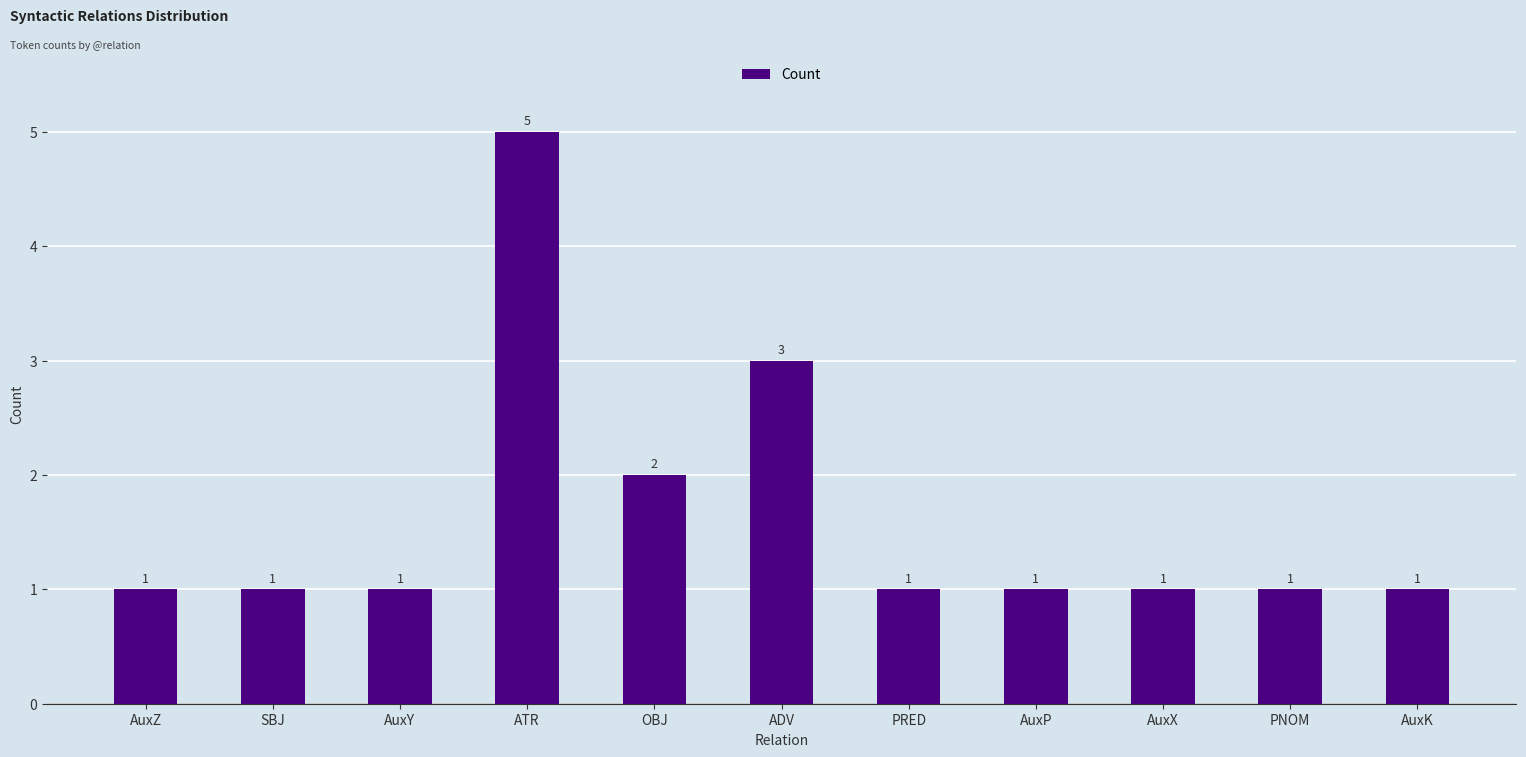

What is the ratio of the value at ADV to the value at AuxY?

3.0